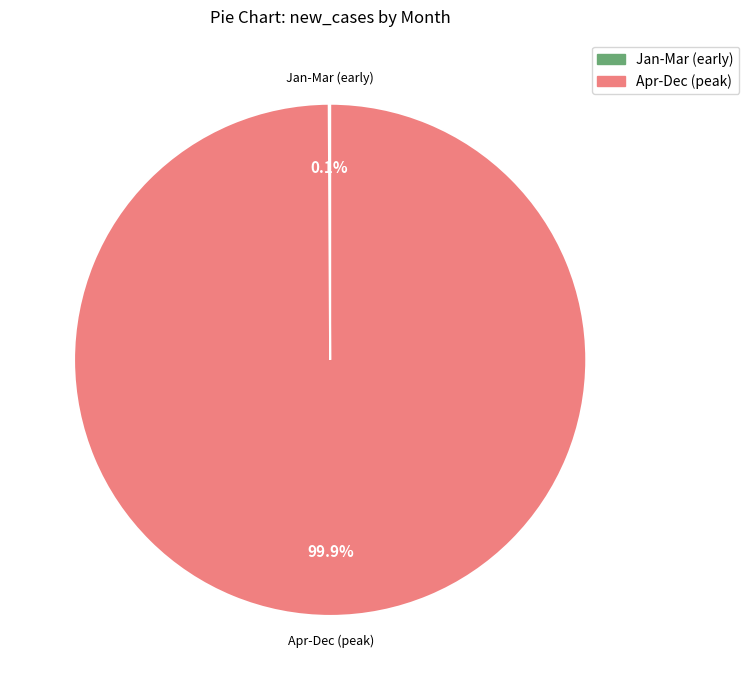

Is there a majority slice in this chart?

Yes